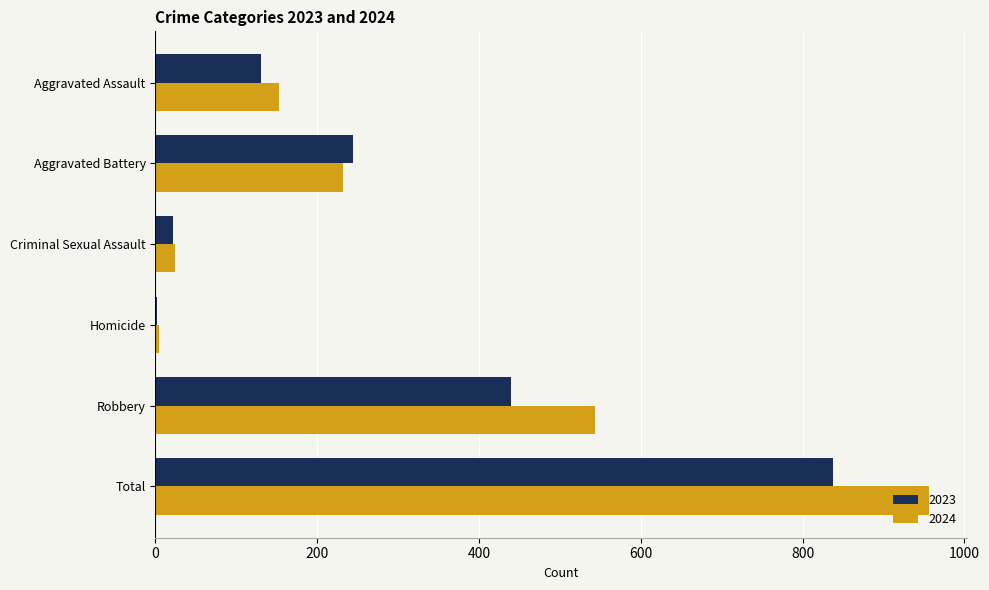

The value of 2024 at Criminal Sexual Assault is 24. True or false?

True